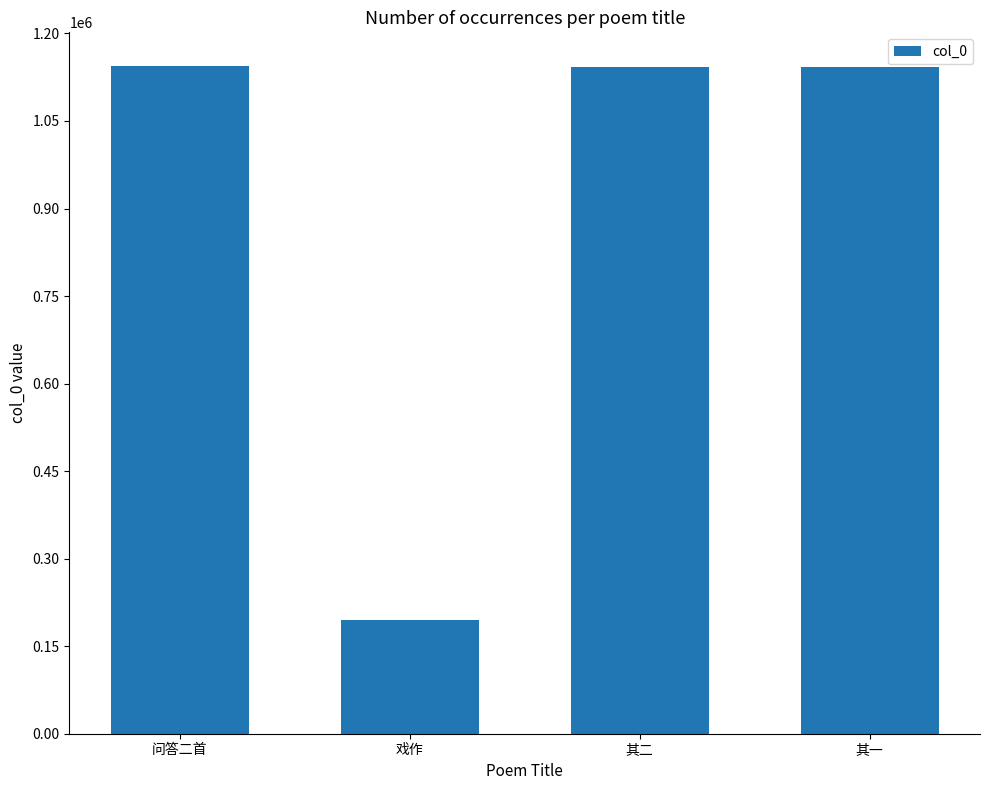

Is it true that the value at 问答二首 is 1144682?

True